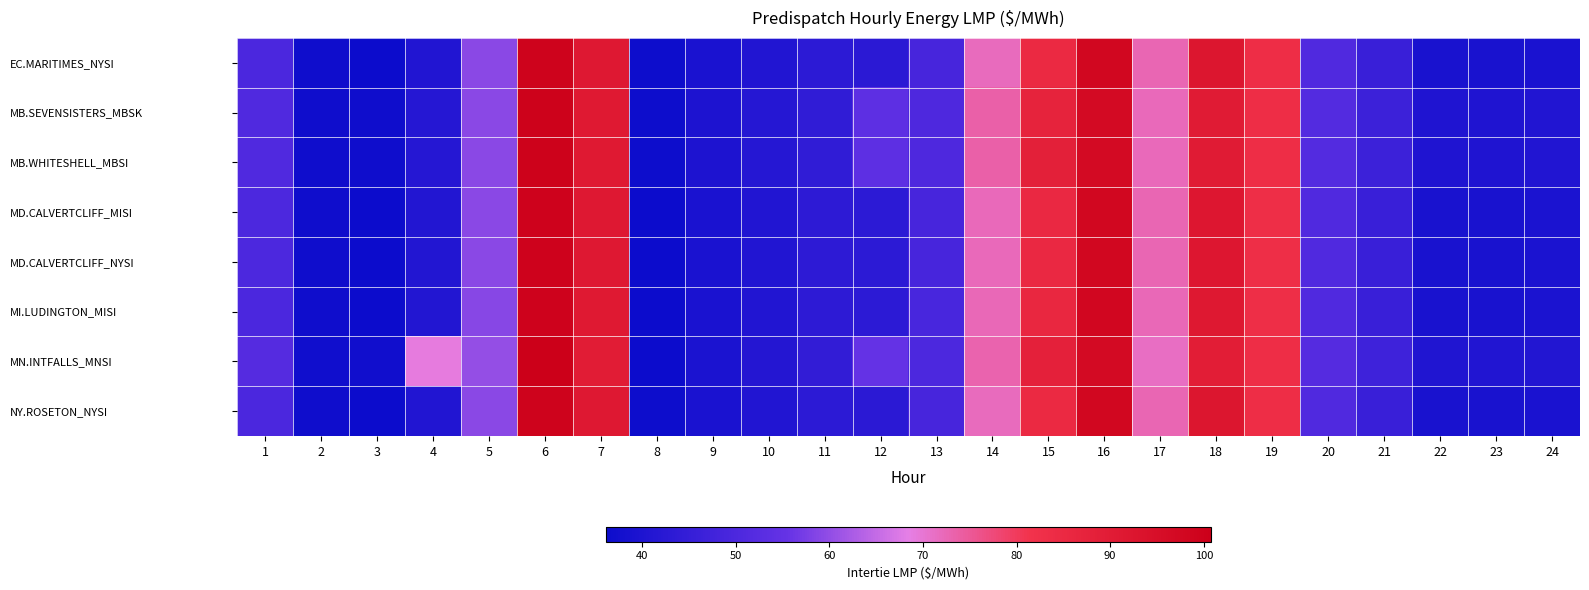

At 11, list the series in order from smallest to largest.

EC.MARITIMES_NYSI, NY.ROSETON_NYSI, MD.CALVERTCLIFF_MISI, MD.CALVERTCLIFF_NYSI, MI.LUDINGTON_MISI, MB.SEVENSISTERS_MBSK, MB.WHITESHELL_MBSI, MN.INTFALLS_MNSI